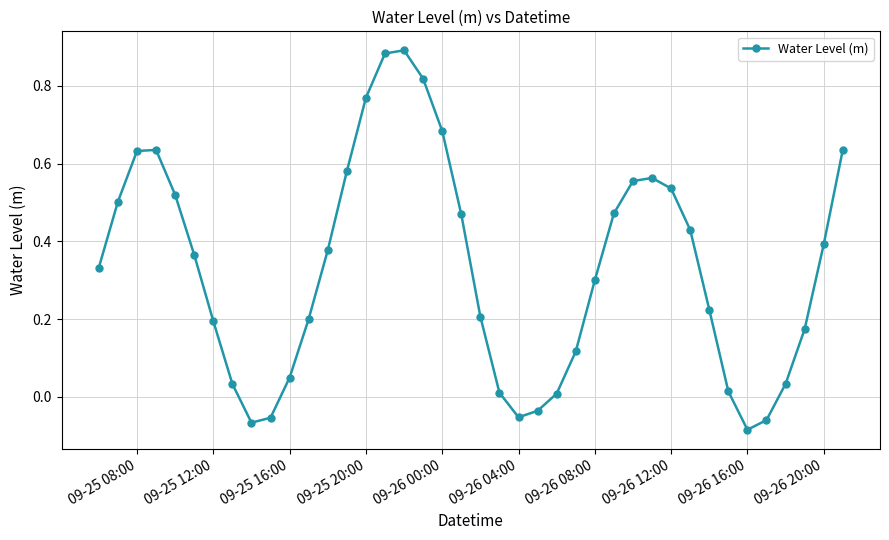

What is the difference between the second highest and second lowest values?

1.0